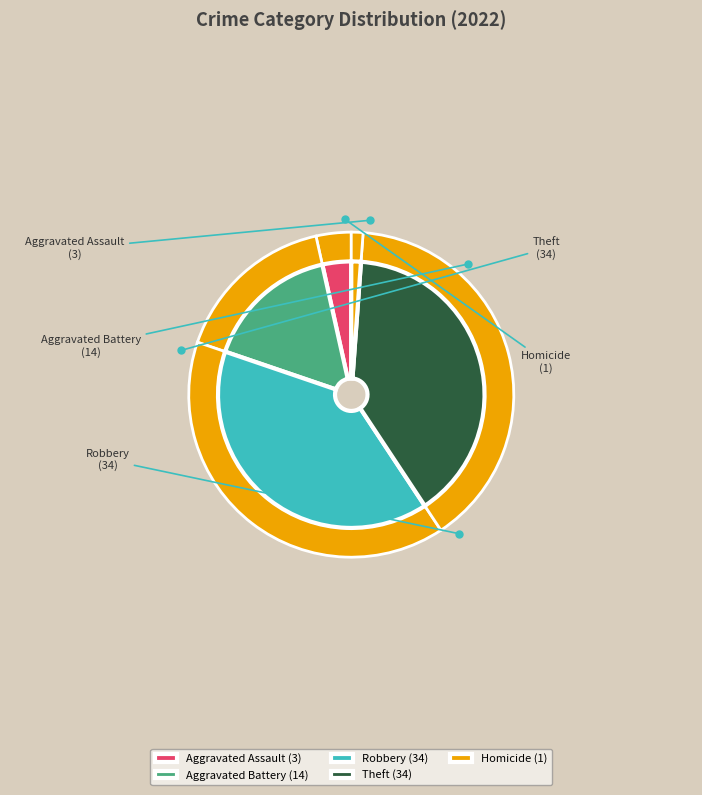

To the nearest percent, what is the difference between the largest and smallest slice percentages?

38%